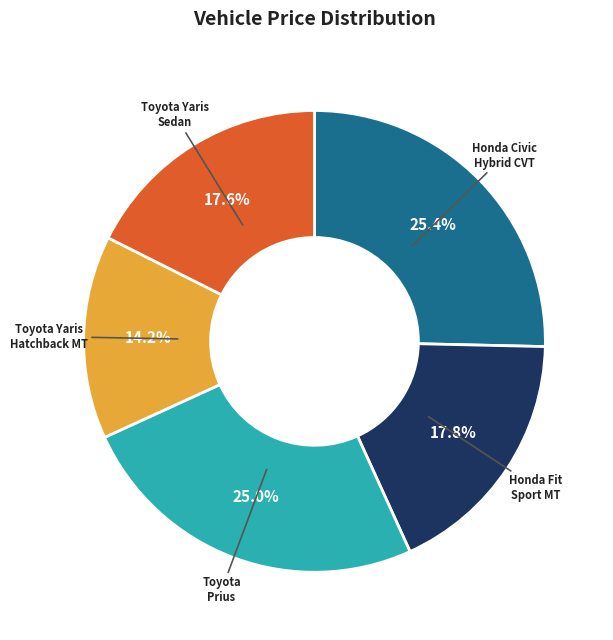

To the nearest percent, what is the difference between the largest and smallest slice percentages?

11%